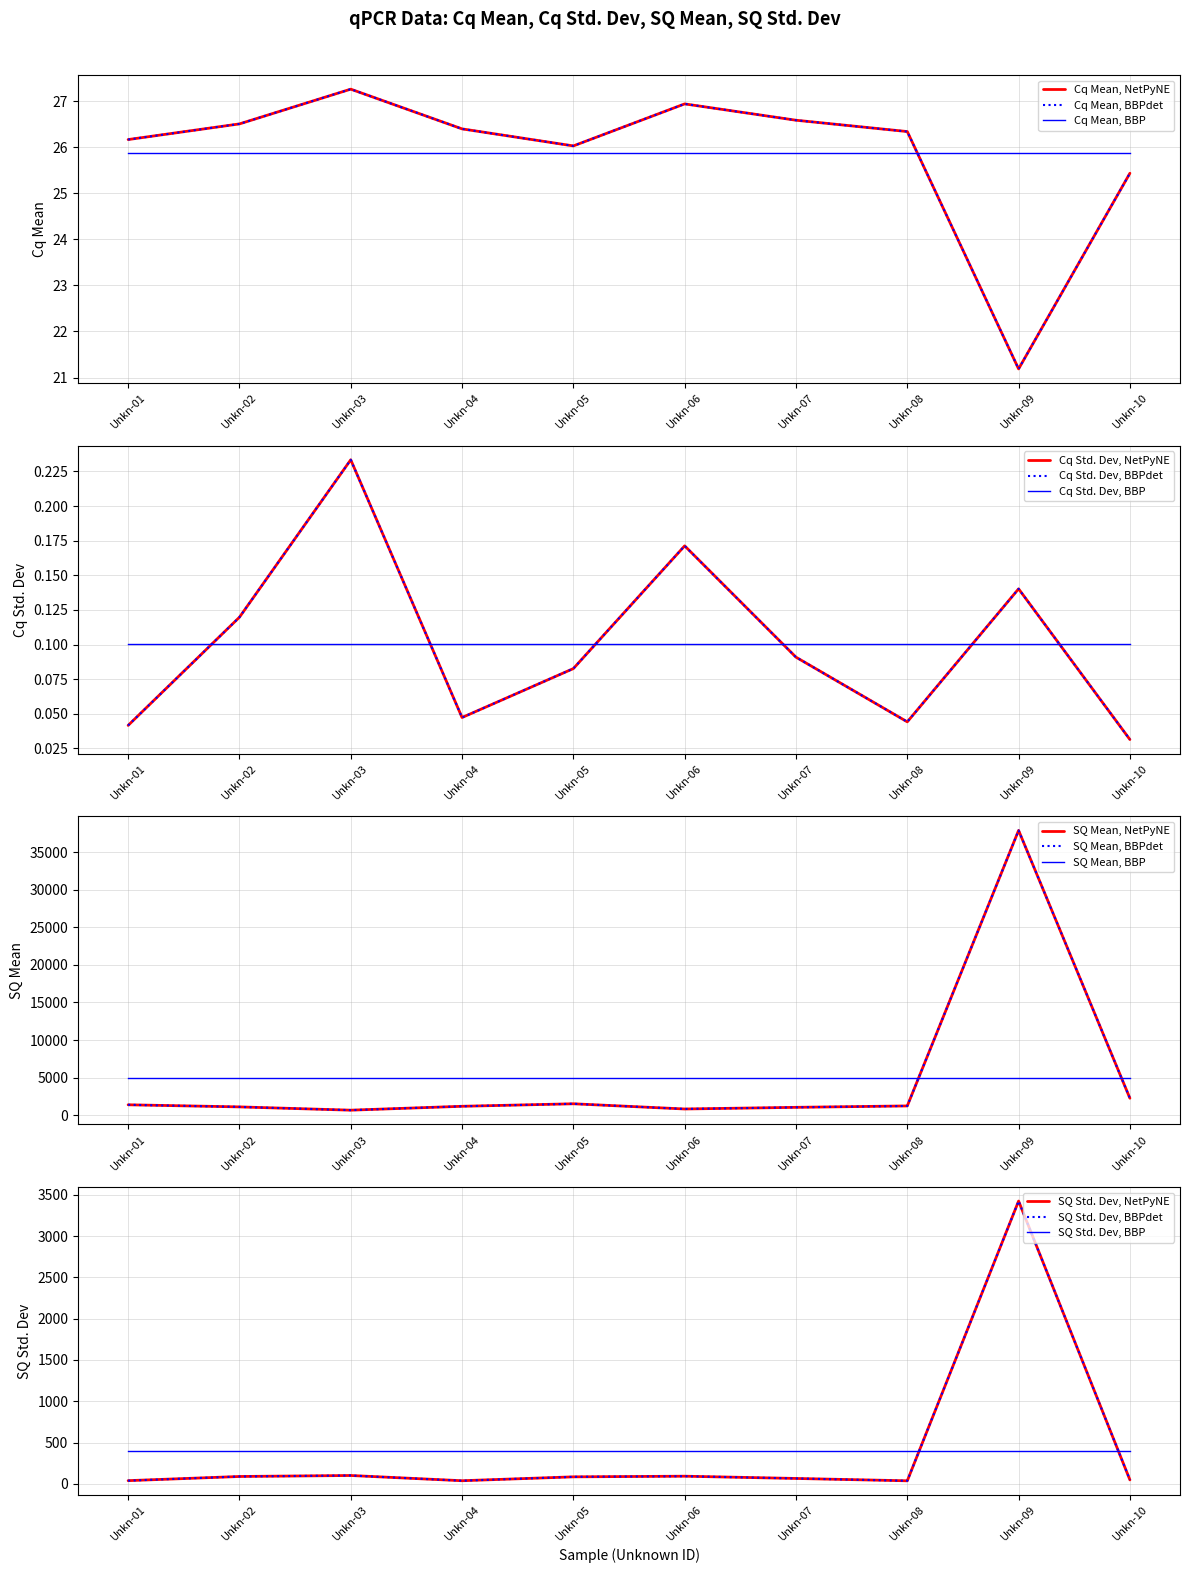

At which category does Cq Std. Dev reach its first local peak?

Unkn-03